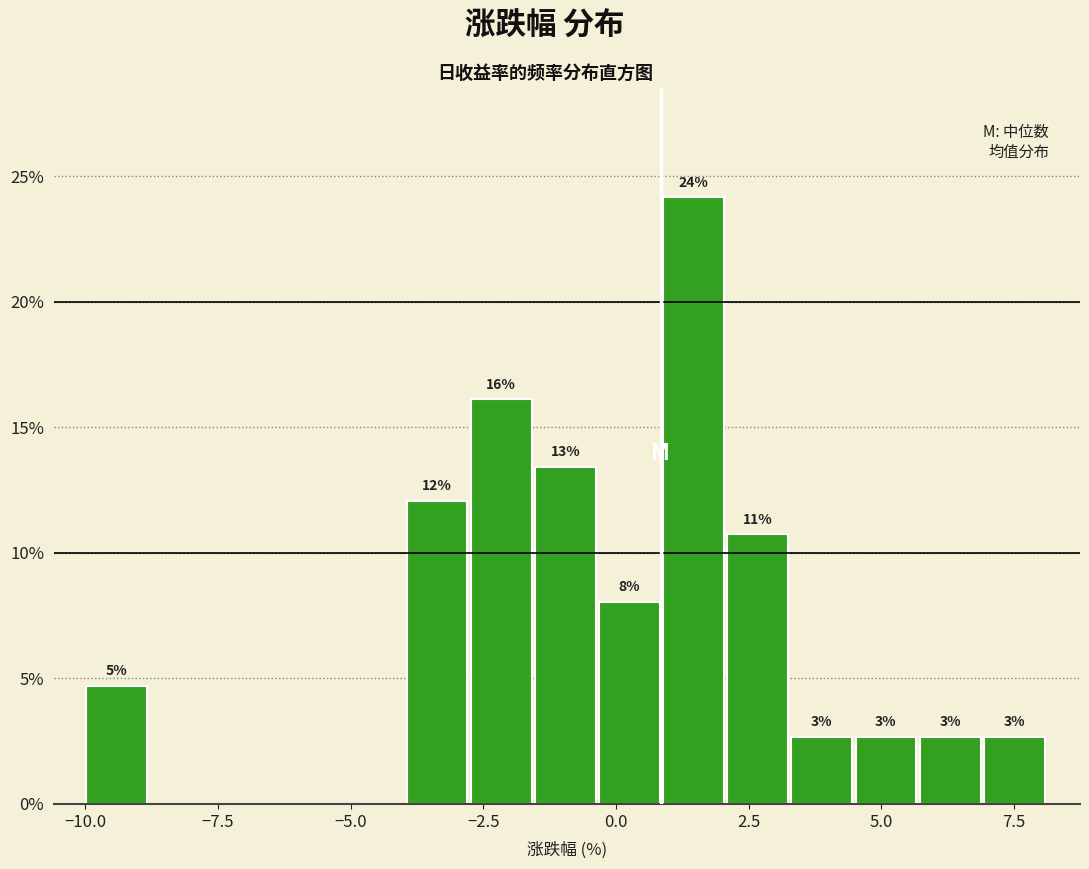

Read against the x-axis, roughly where is the centre of the tallest bar?

1.5